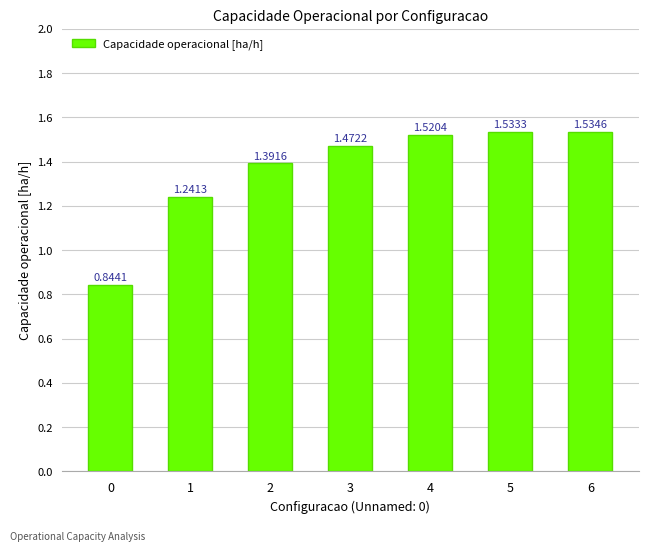

What is the sum of the values at 3 and 6?

3.0